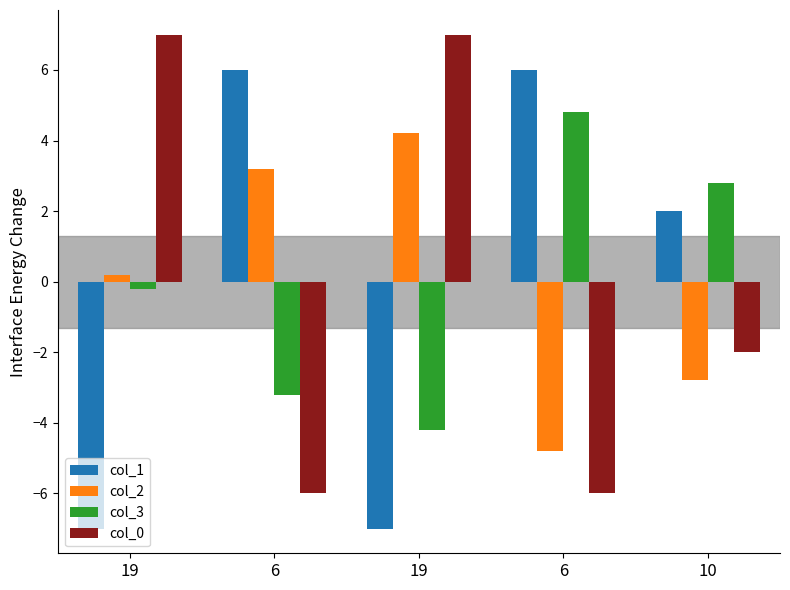

What are all the series names shown in the legend?

col_1, col_2, col_3, col_0